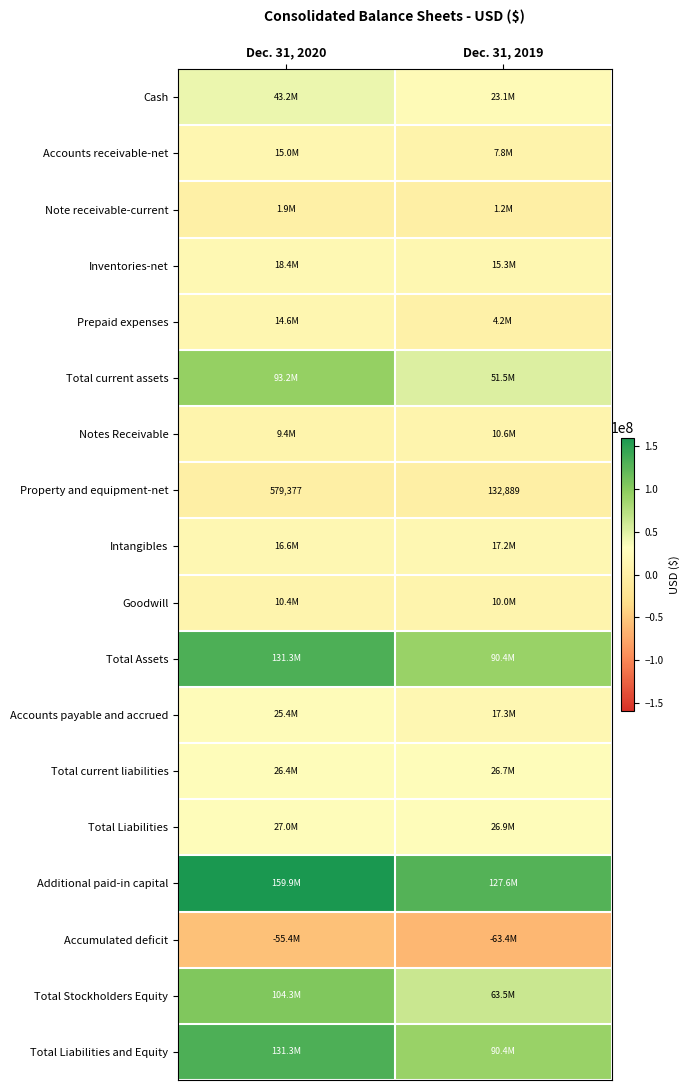

Count the number of data series in this chart.

18